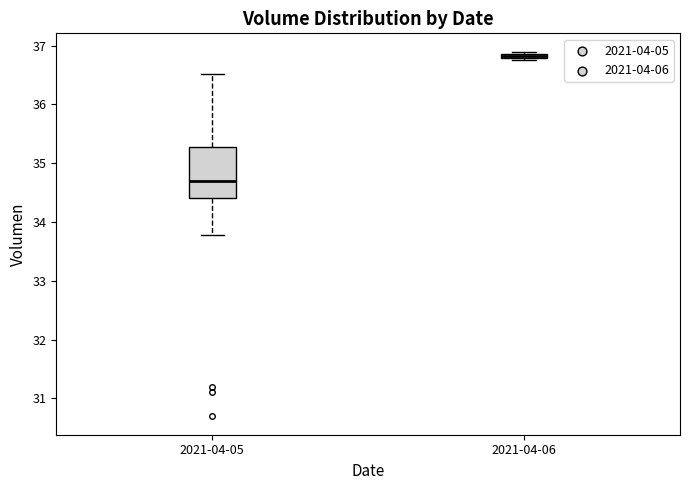

Which box's median line is the lowest?

2021-04-05